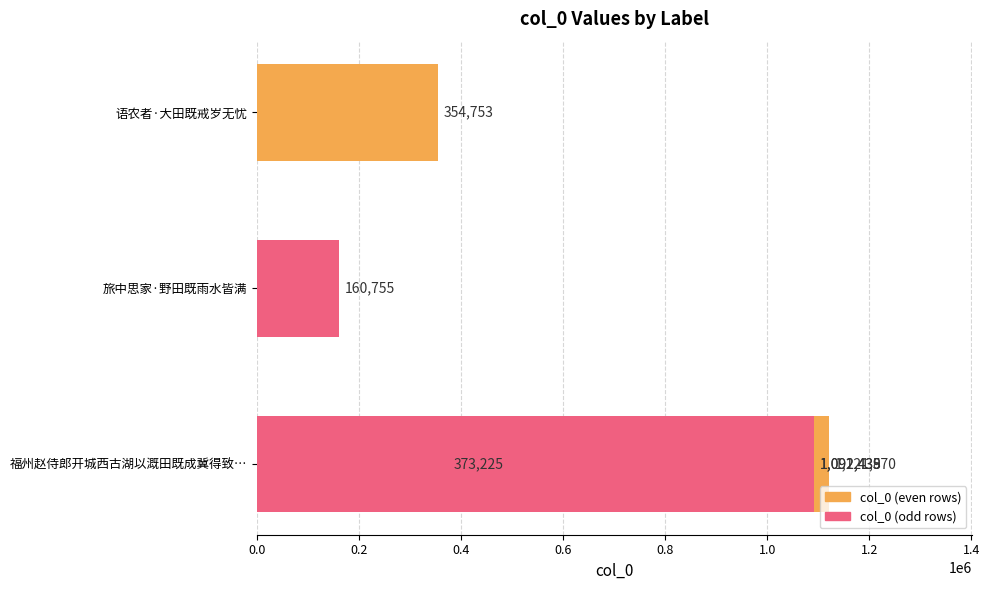

What is the sum of the values at 0.6 and 0.4?

2214008